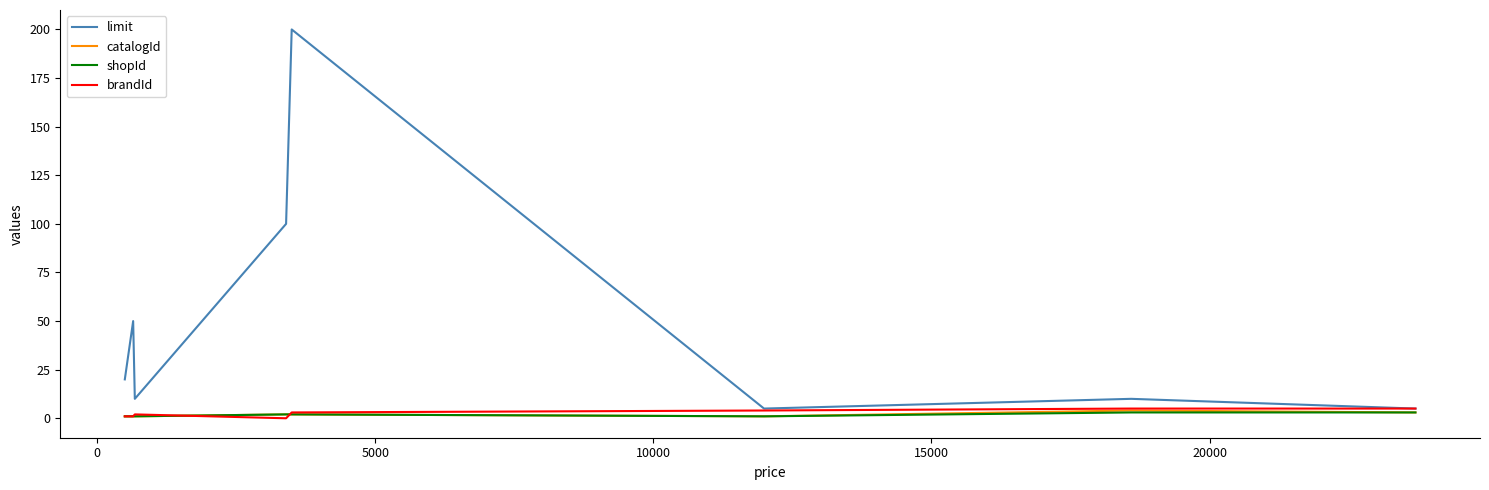

Does the chart display data point markers on the line(s)?

No